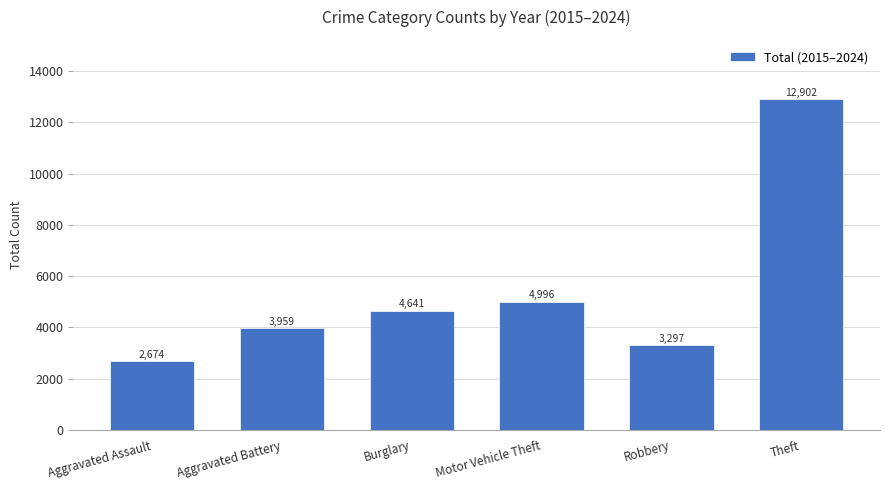

What is the maximum value shown in the chart?

12902